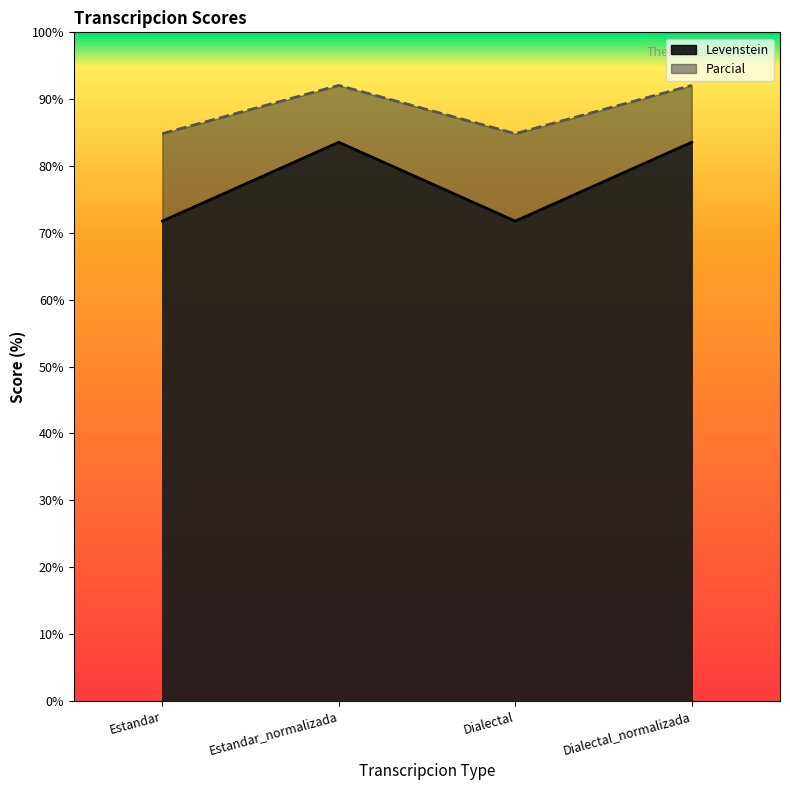

At which category does the chart reach its minimum across all series?

Estandar